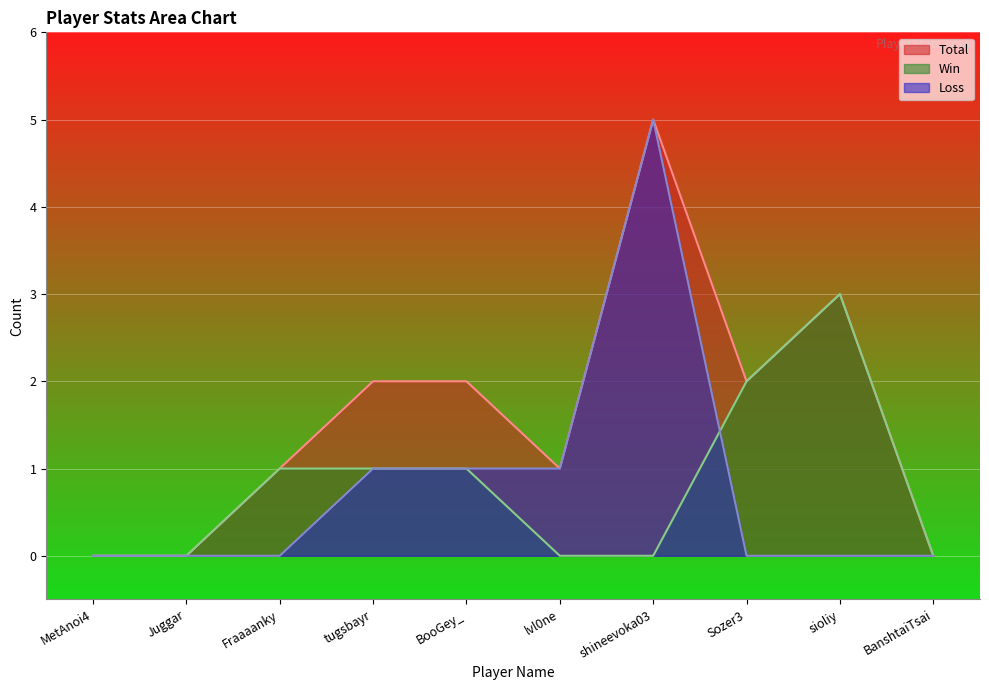

What is the average value of the Total series?

2